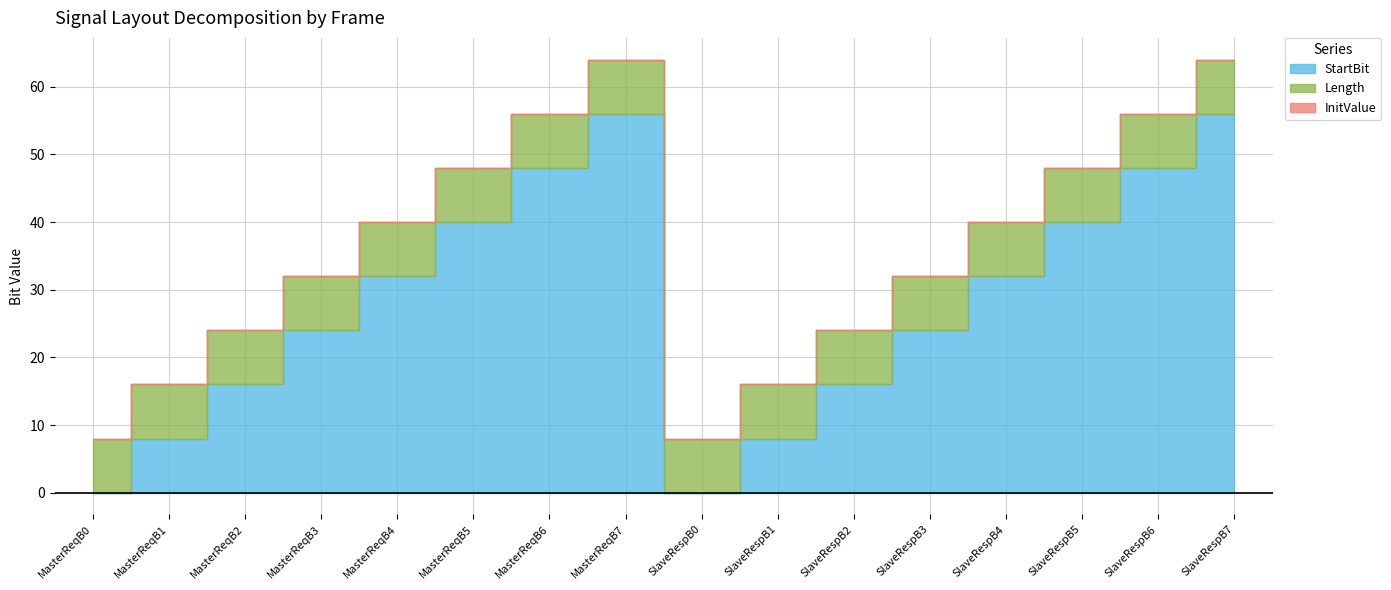

Which series has the largest range (max minus min)?

StartBit